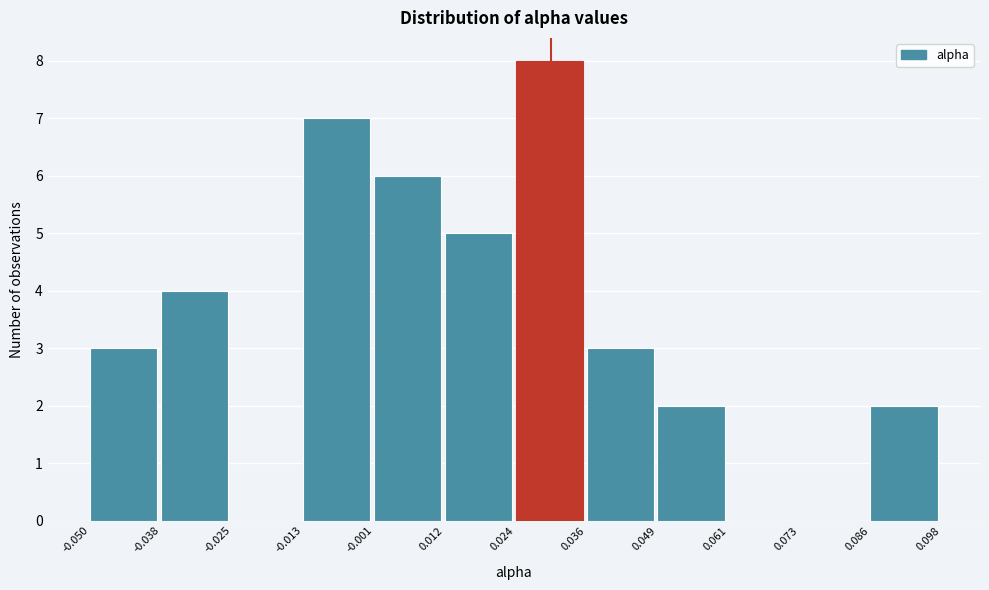

What is the height of the bar covering -0.013 to -0.001 on the x-axis? The values are not printed on the chart, so give them approximately, as read against the axis.

7